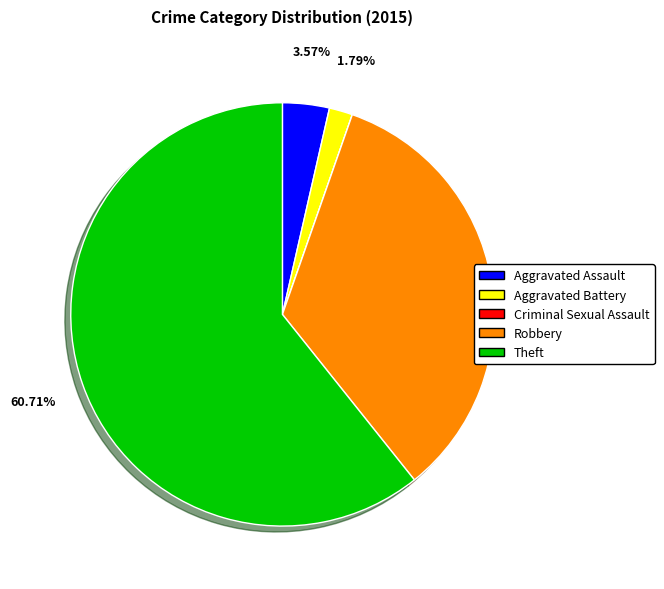

To the nearest percent, what is the difference between the Aggravated Assault and Theft slice percentages?

57%